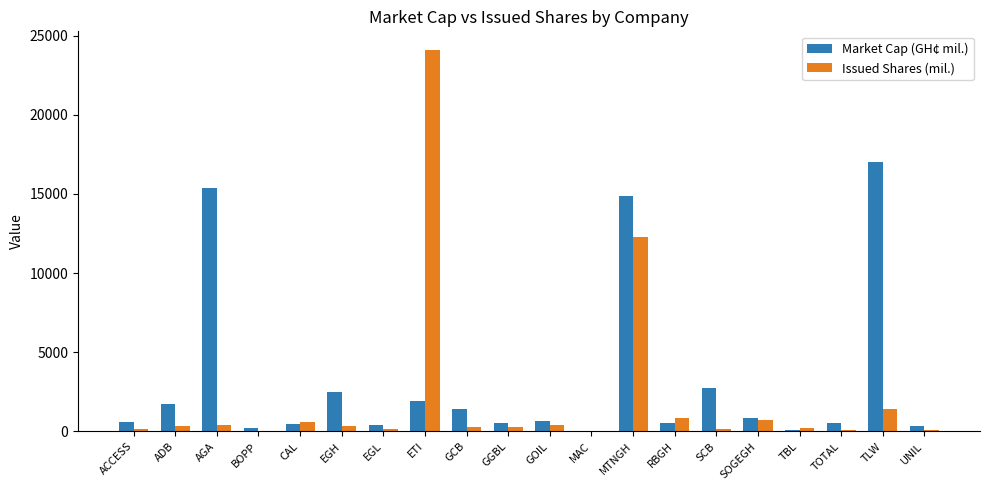

What is the spread (max minus min) of values at SCB?

2607.6